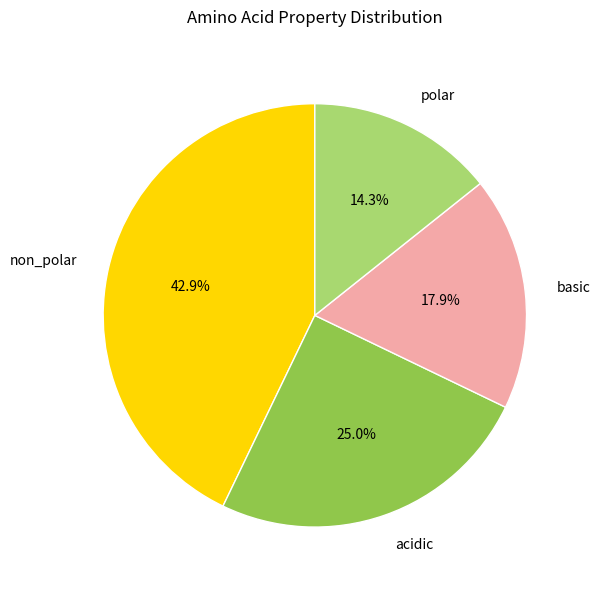

To the nearest percent, what is the combined percentage of non_polar and basic?

61%